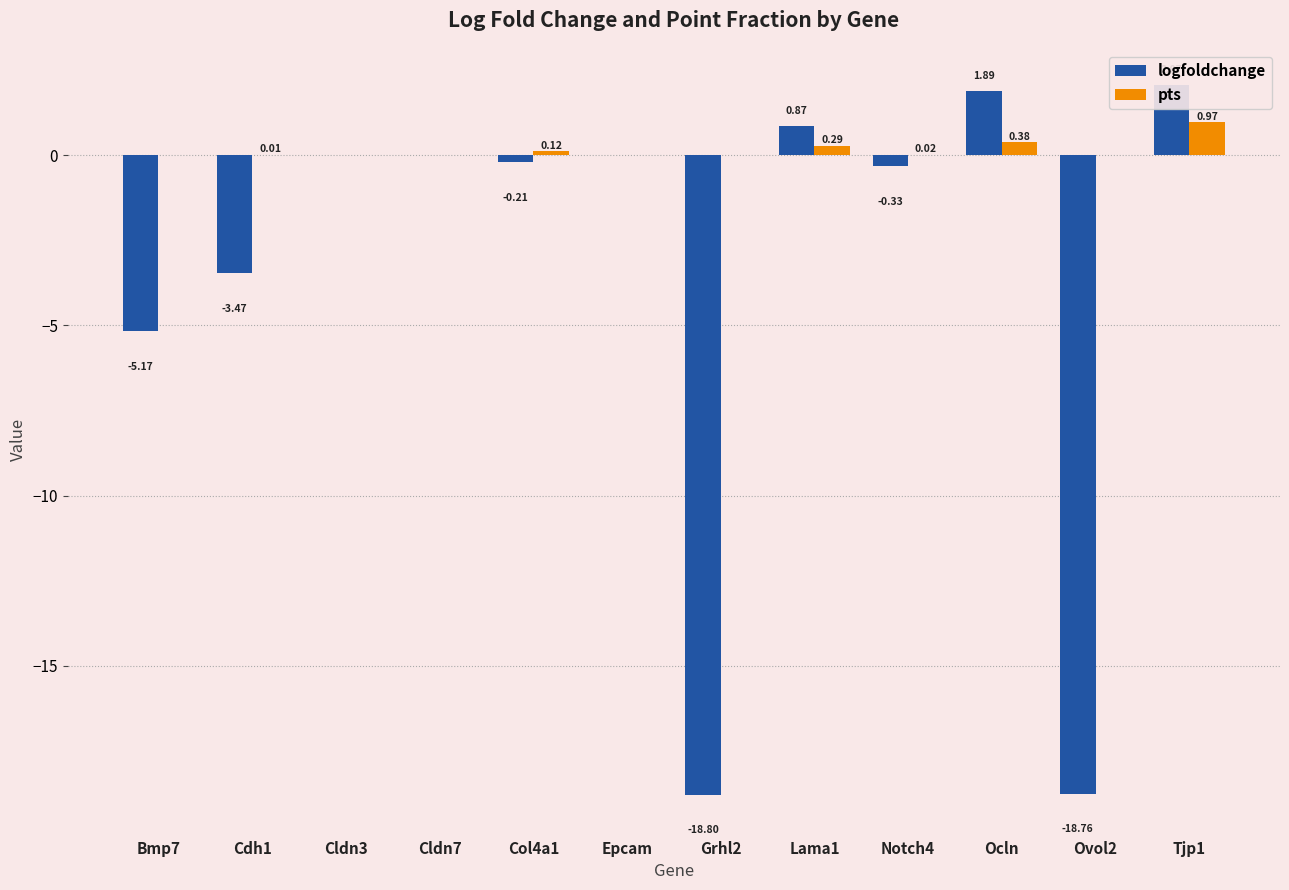

At which label is pts closest to 0?

Cldn3